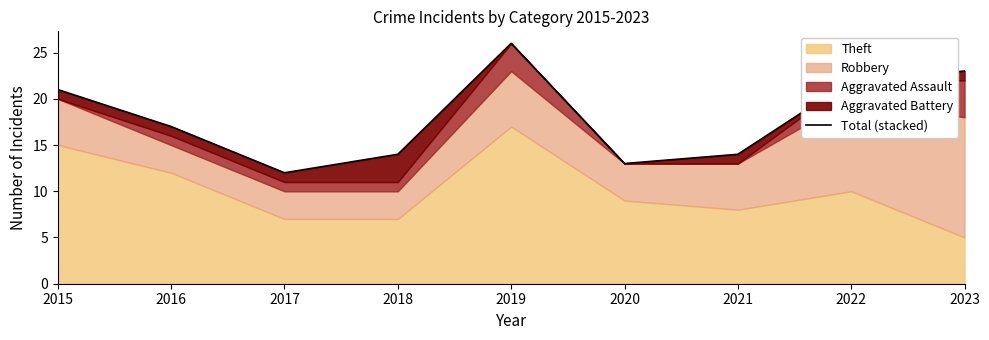

The value at 2023 is 33. True or false?

False